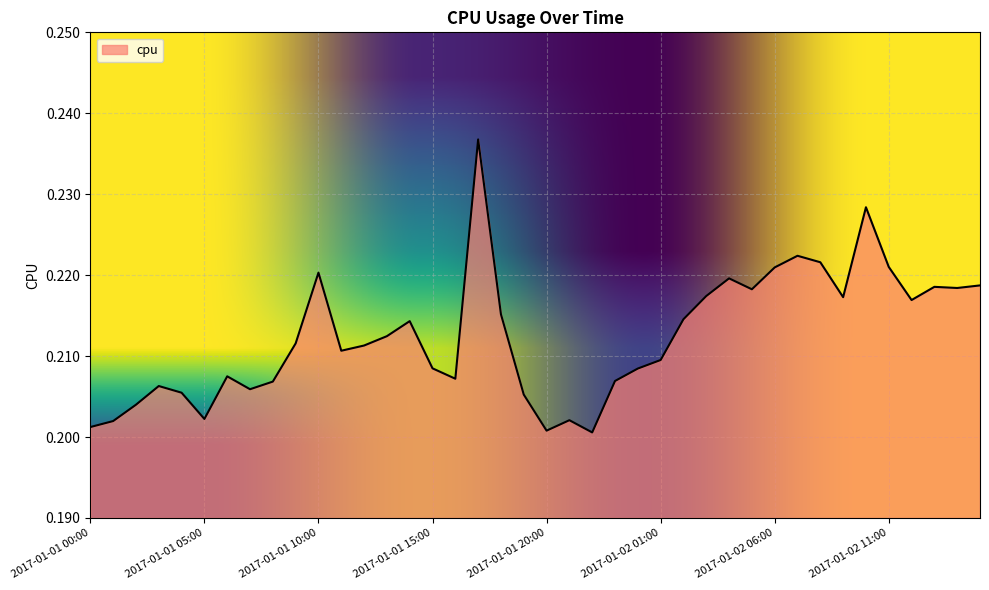

What is the smallest value displayed?

0.2